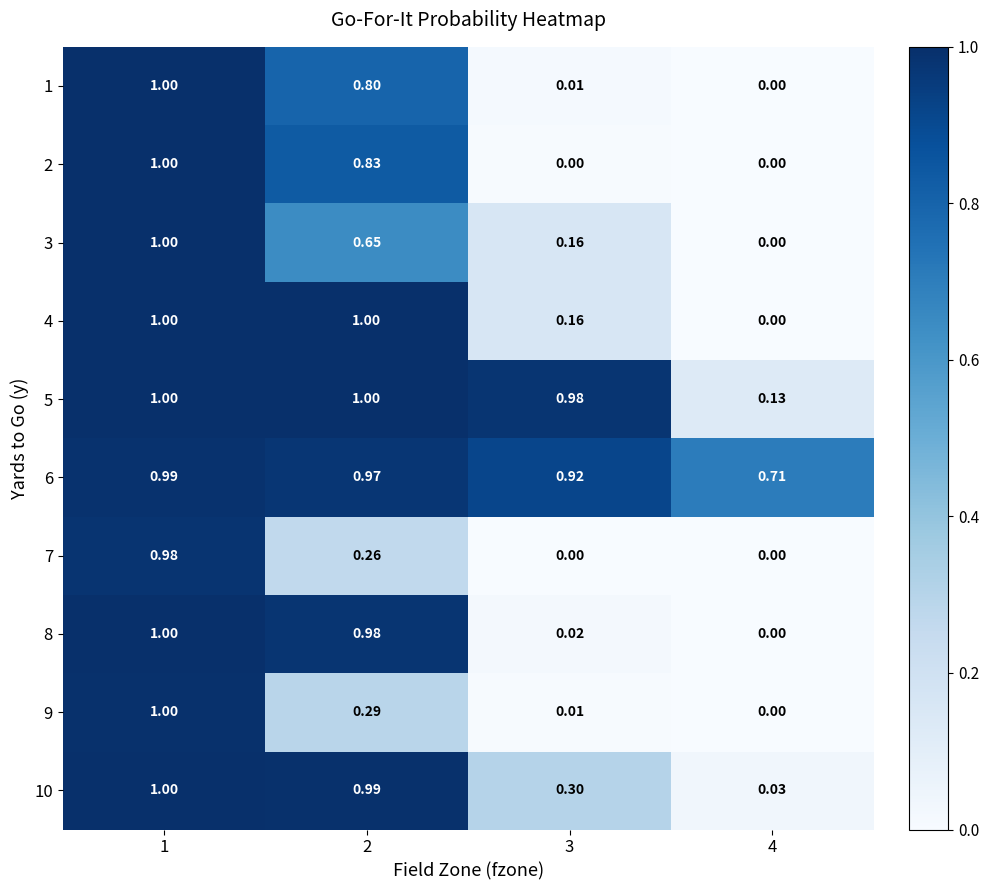

Is the value of 10 at 2 greater than the value of 9 at 1?

No